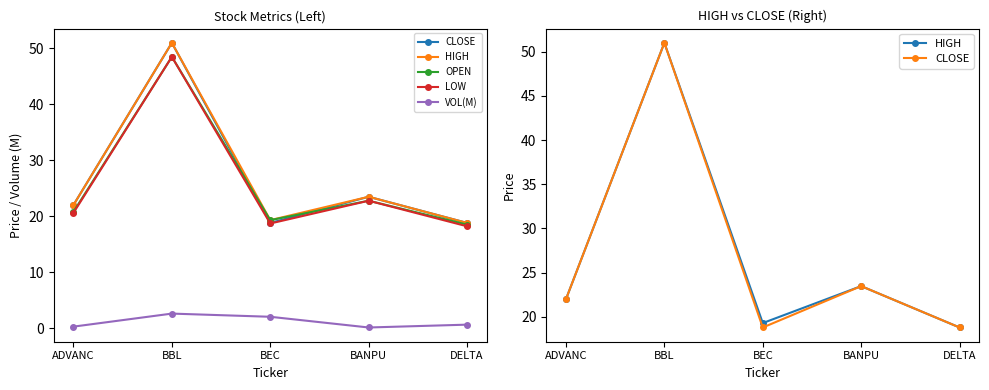

How many series are shown in this chart?

5